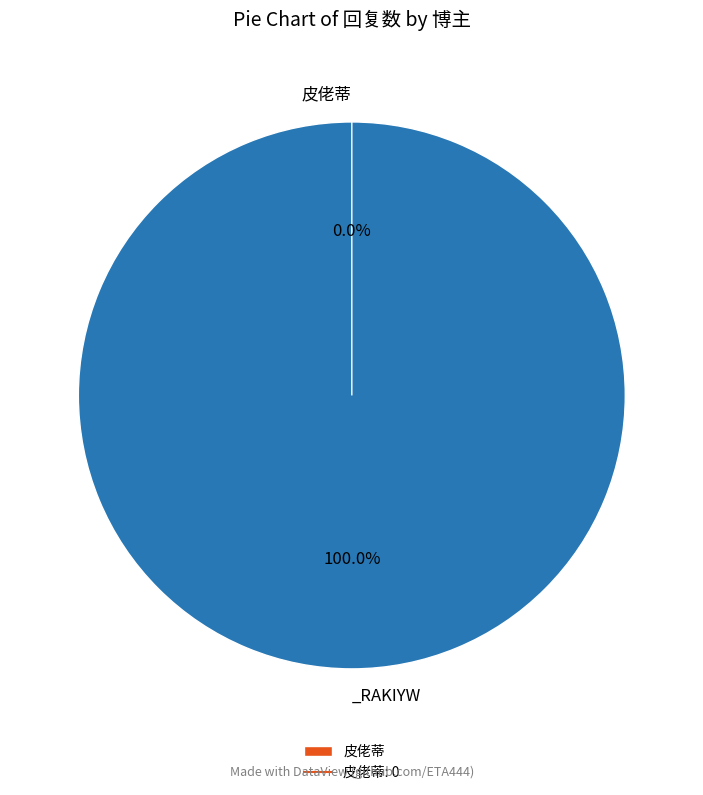

Between 皮佬蒂 and _RAKIYW, which is larger?

_RAKIYW